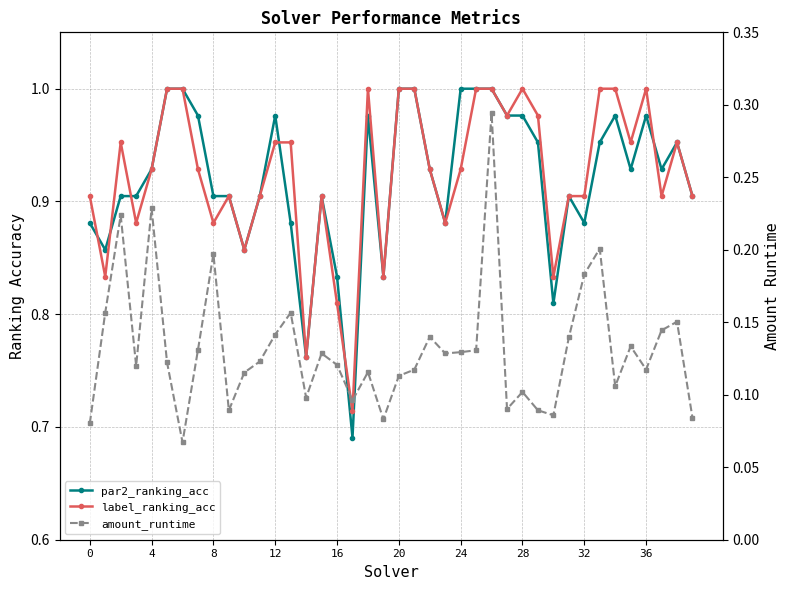

Reading right to left, list all the values displayed in this chart.

par2_ranking_acc: 0.9	1.0	0.9	1.0	0.9	1.0	1.0	0.9	0.9	0.8	1.0	1.0	1.0	1.0	1.0	1.0	0.9	0.9	1.0	1.0	0.8	1.0	0.7	0.8	0.9	0.8	0.9	1.0	0.9	0.9	0.9	0.9	1.0	1.0	1.0	0.9	0.9	0.9	0.9	0.9
label_ranking_acc: 0.9	1.0	0.9	1.0	1.0	1.0	1.0	0.9	0.9	0.8	1.0	1.0	1.0	1.0	1.0	0.9	0.9	0.9	1.0	1.0	0.8	1.0	0.7	0.8	0.9	0.8	1.0	1.0	0.9	0.9	0.9	0.9	0.9	1.0	1.0	0.9	0.9	1.0	0.8	0.9
amount_runtime: 0.1	0.2	0.1	0.1	0.1	0.1	0.2	0.2	0.1	0.1	0.1	0.1	0.1	0.3	0.1	0.1	0.1	0.1	0.1	0.1	0.1	0.1	0.1	0.1	0.1	0.1	0.2	0.1	0.1	0.1	0.1	0.2	0.1	0.1	0.1	0.2	0.1	0.2	0.2	0.1